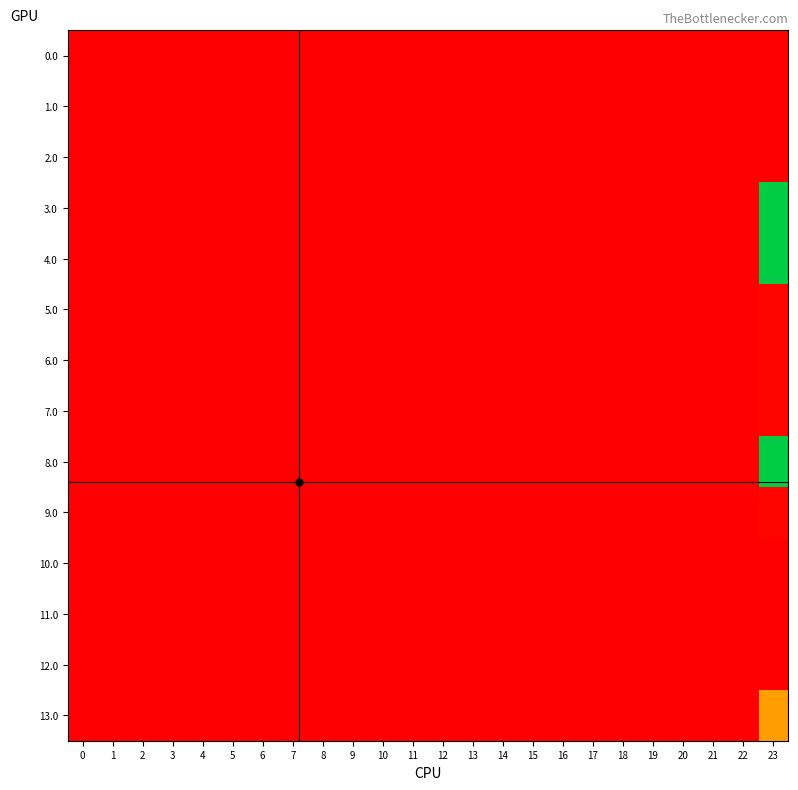

Which series has the largest total across all categories?

8.0